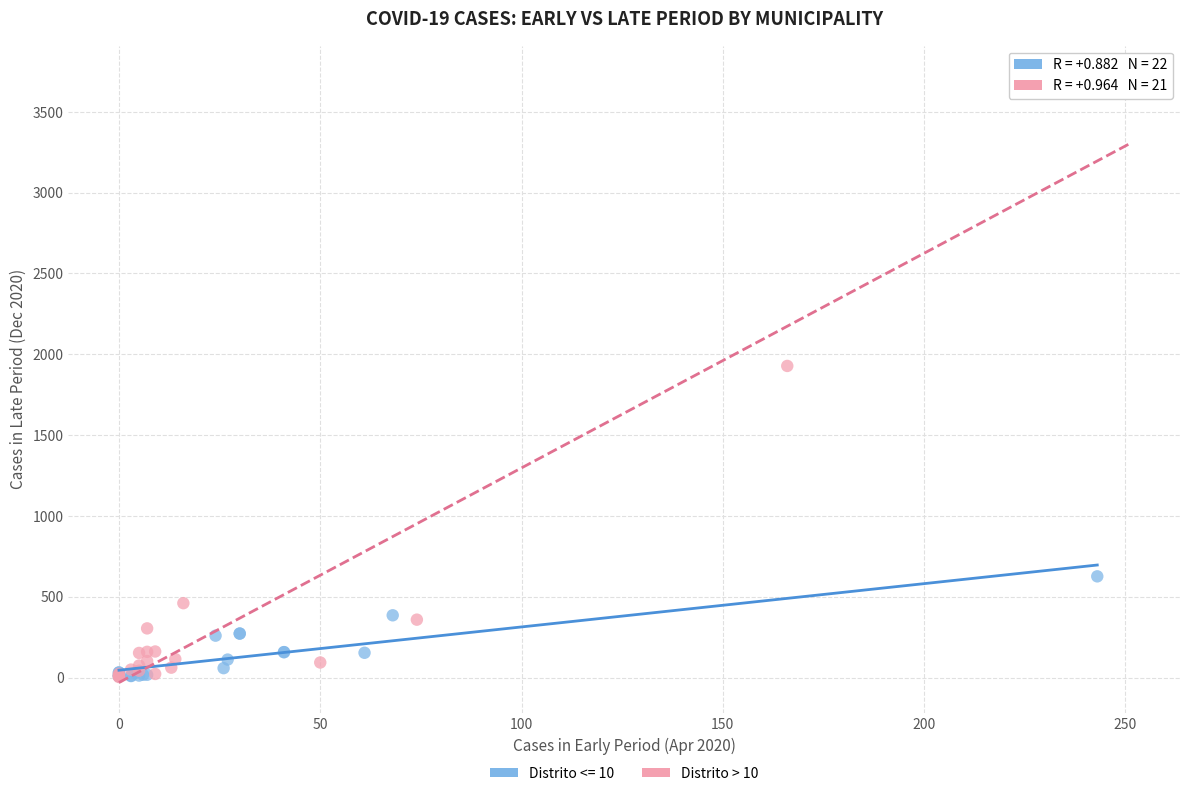

Which series contains the highest Y value?

Distrito > 10